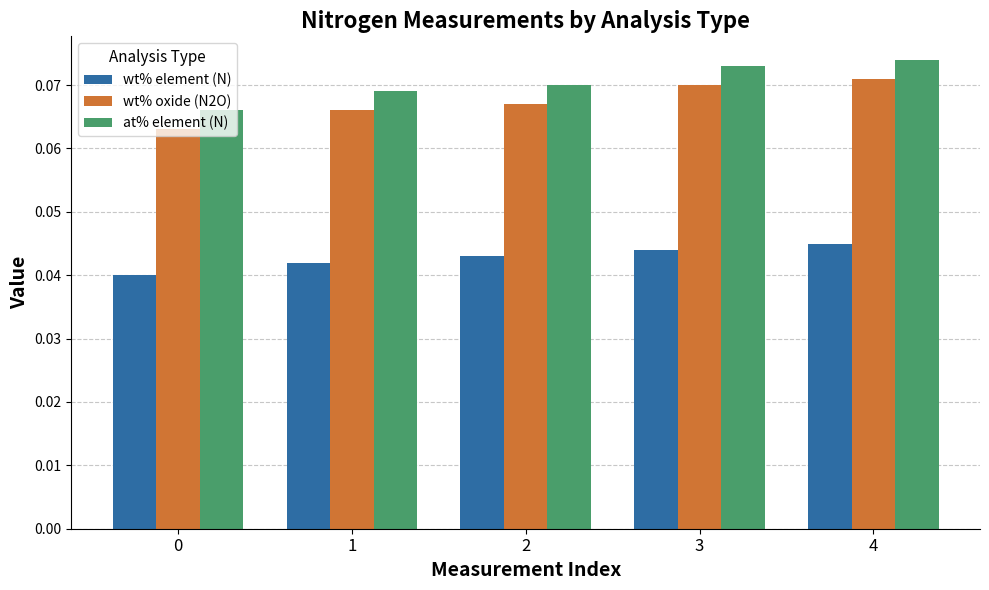

How many series are shown in this chart?

3